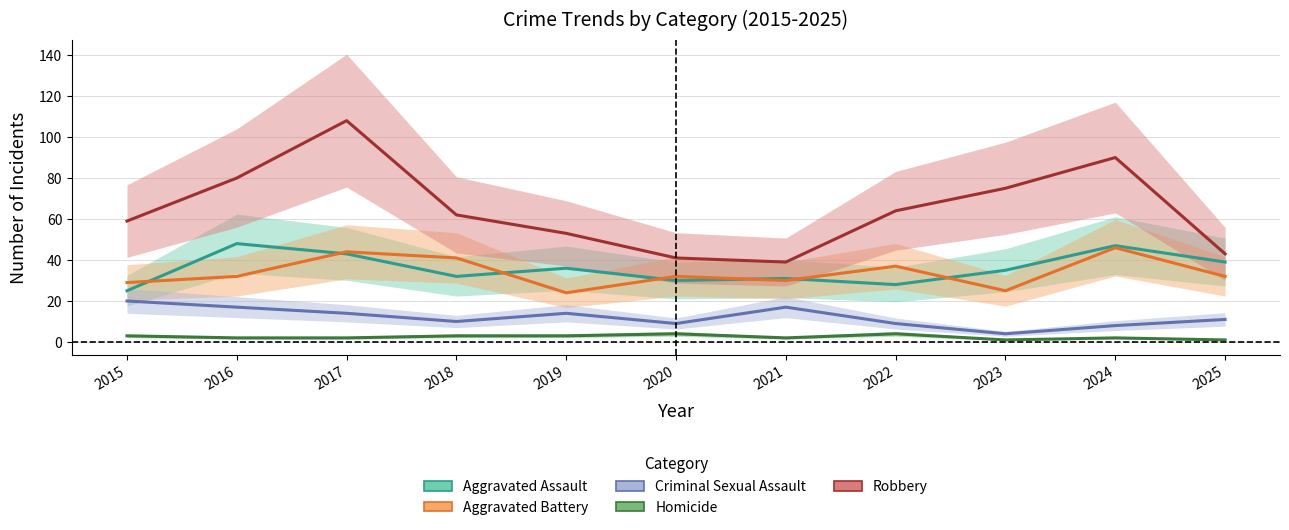

What is the value of the Criminal Sexual Assault point at the 6th from the left?

9